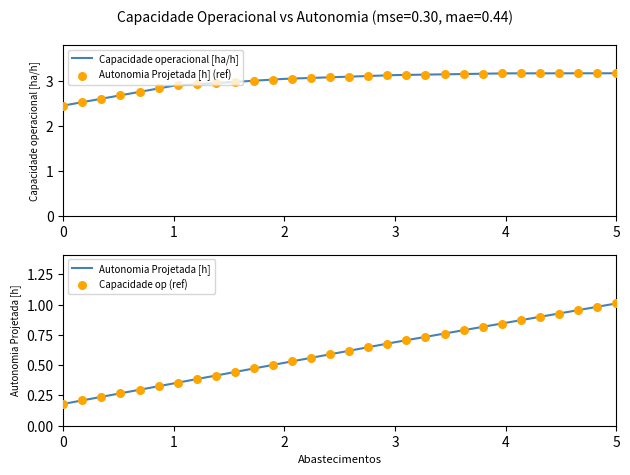

Which series has the largest total across all categories?

Capacidade operacional [ha/h]